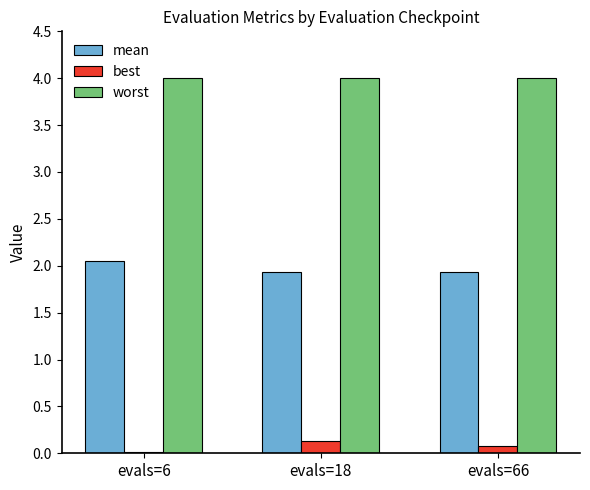

Count the best values in the range 0 to 1.

3